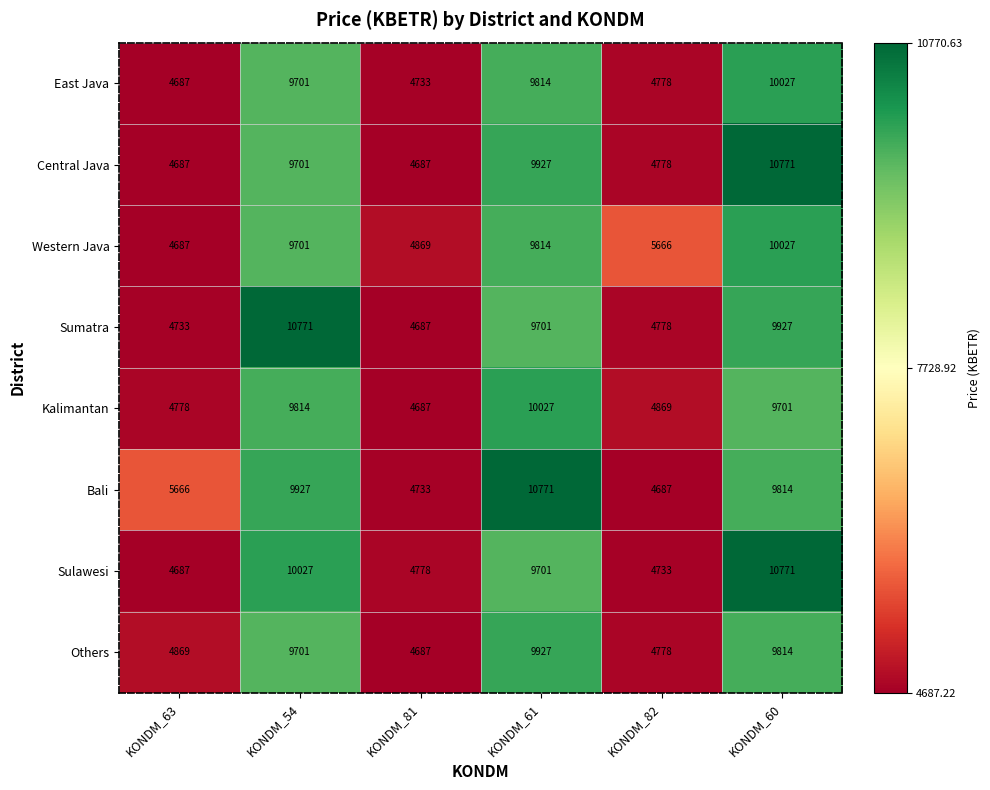

Rank the categories by Sumatra value from highest to lowest.

KONDM_54, KONDM_60, KONDM_61, KONDM_82, KONDM_63, KONDM_81